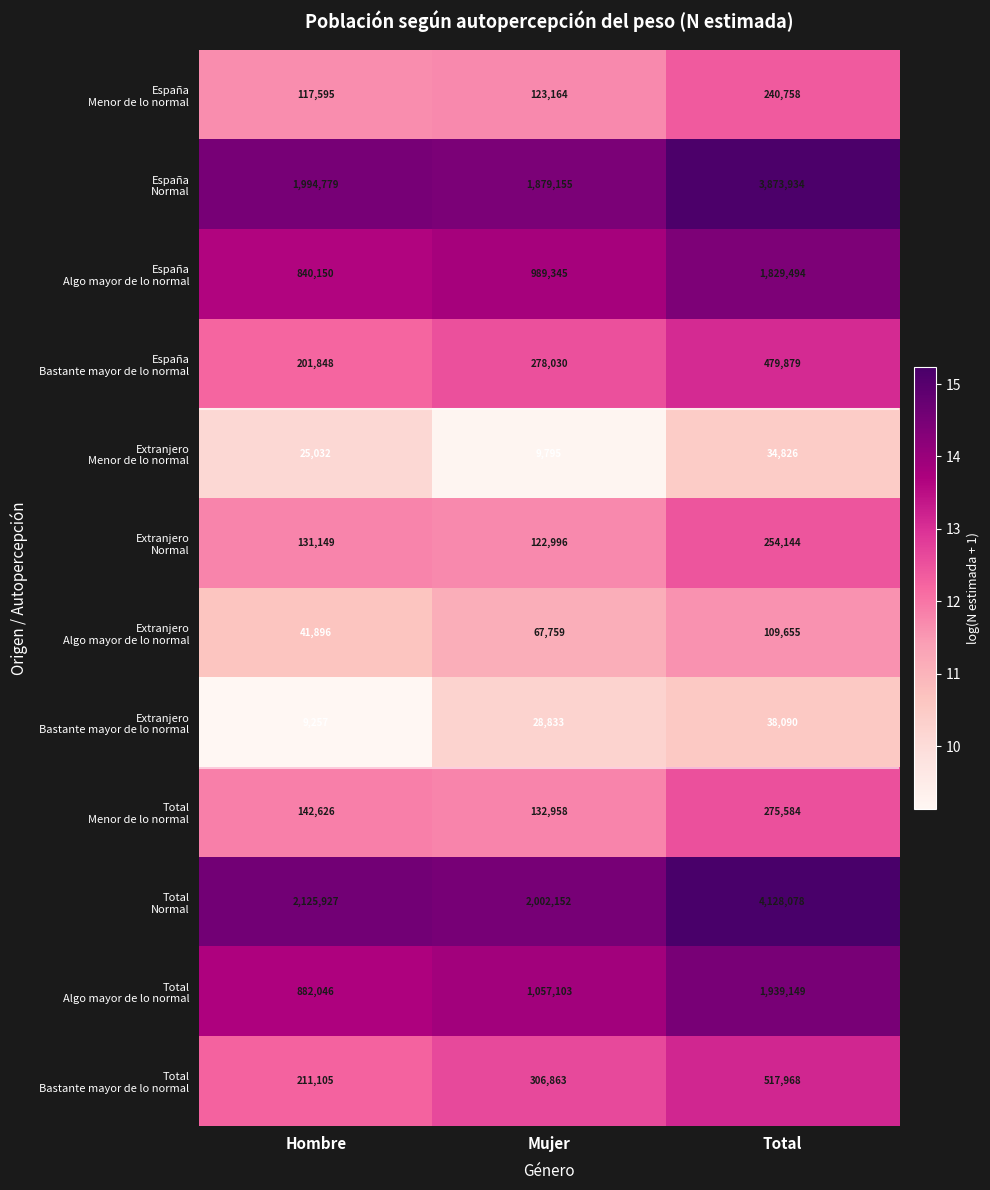

Which category has the highest value across all series?

Total